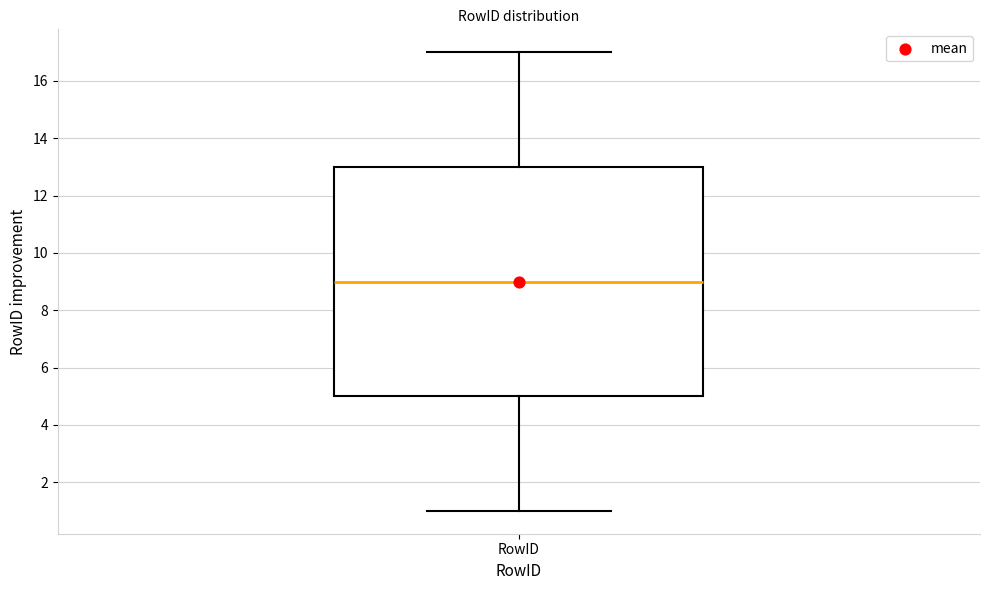

Transcribe this box plot: give where the median line is, the range the box spans, and where the two whiskers end, as read against the y-axis. The values are not printed on the chart, so give them approximately, as read against the axis.

median 9, box 5 to 13, whiskers 1 to 17